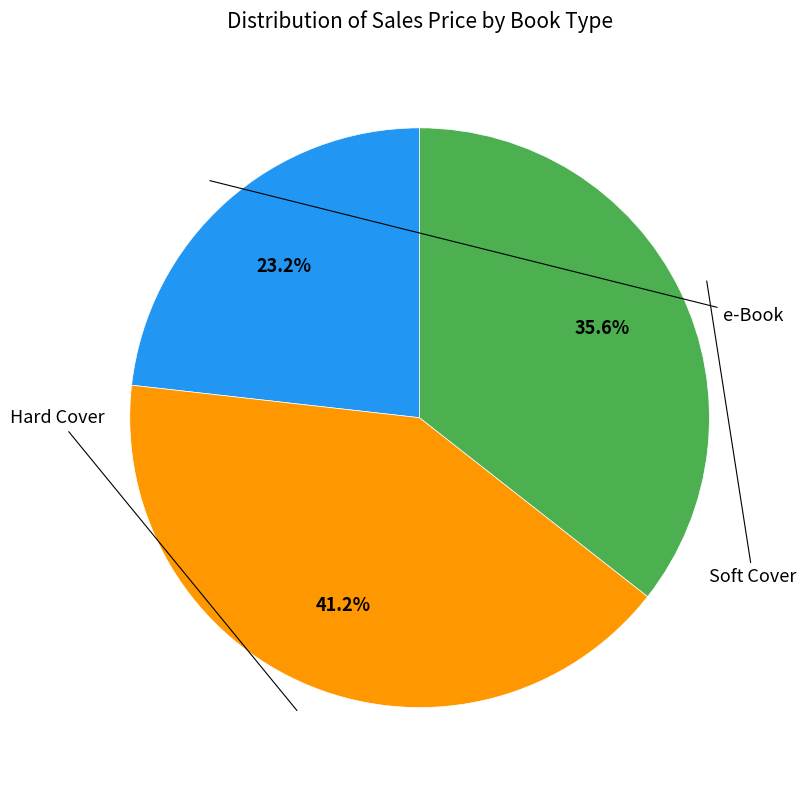

Does any single category account for the majority?

No